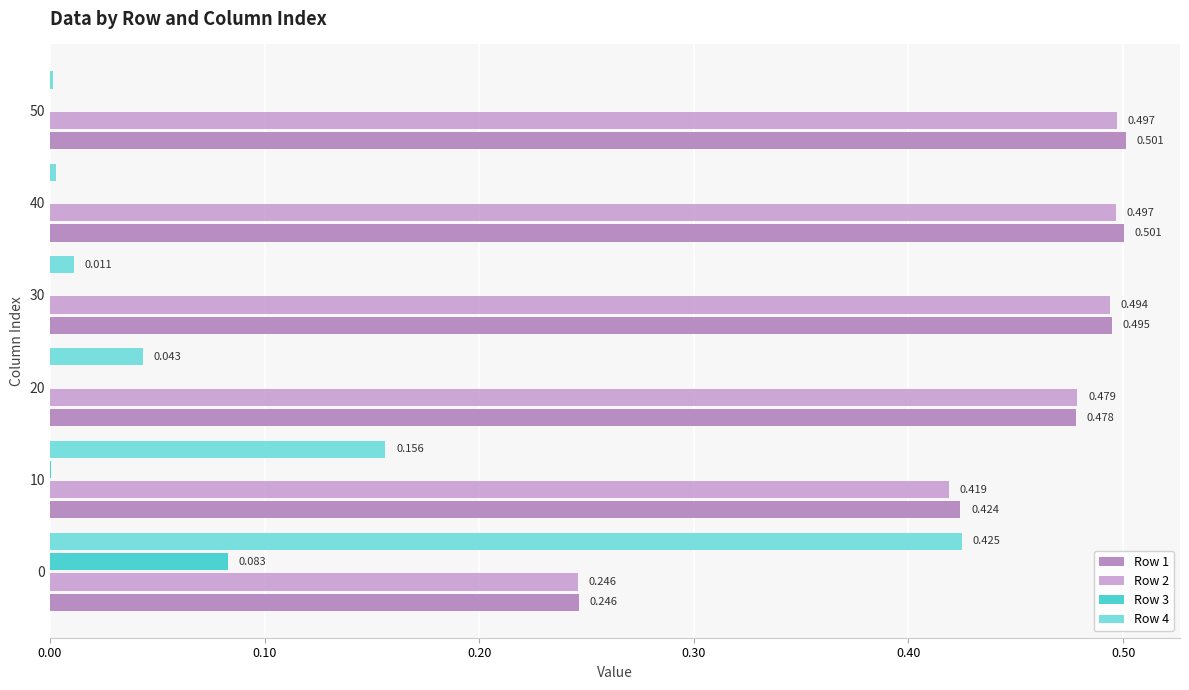

Is the value of Row 2 at 50 greater than the value of Row 4 at 40?

Yes